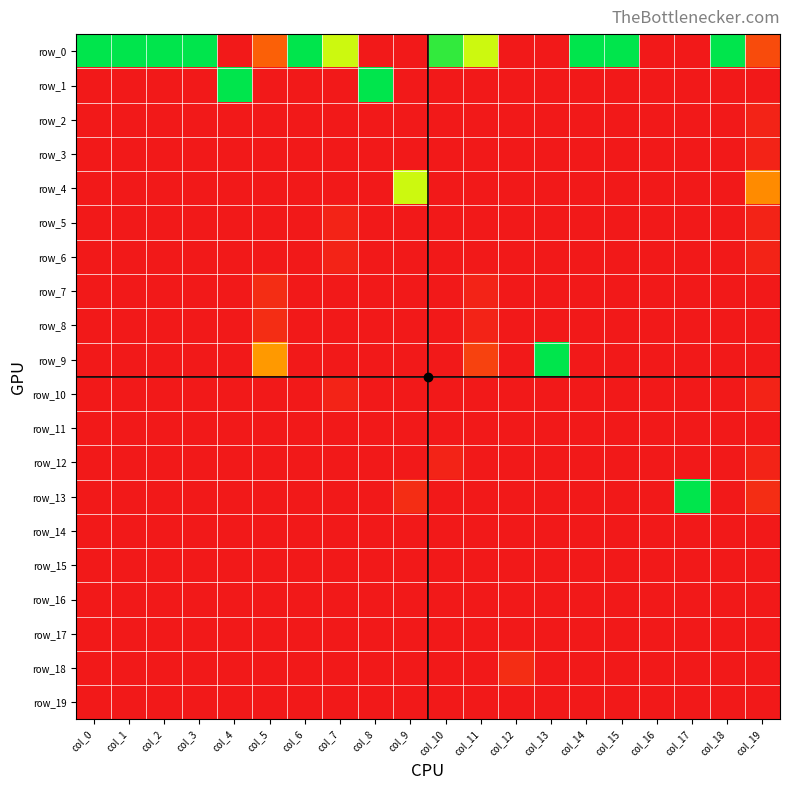

What is the total value across all series at col_7?

25